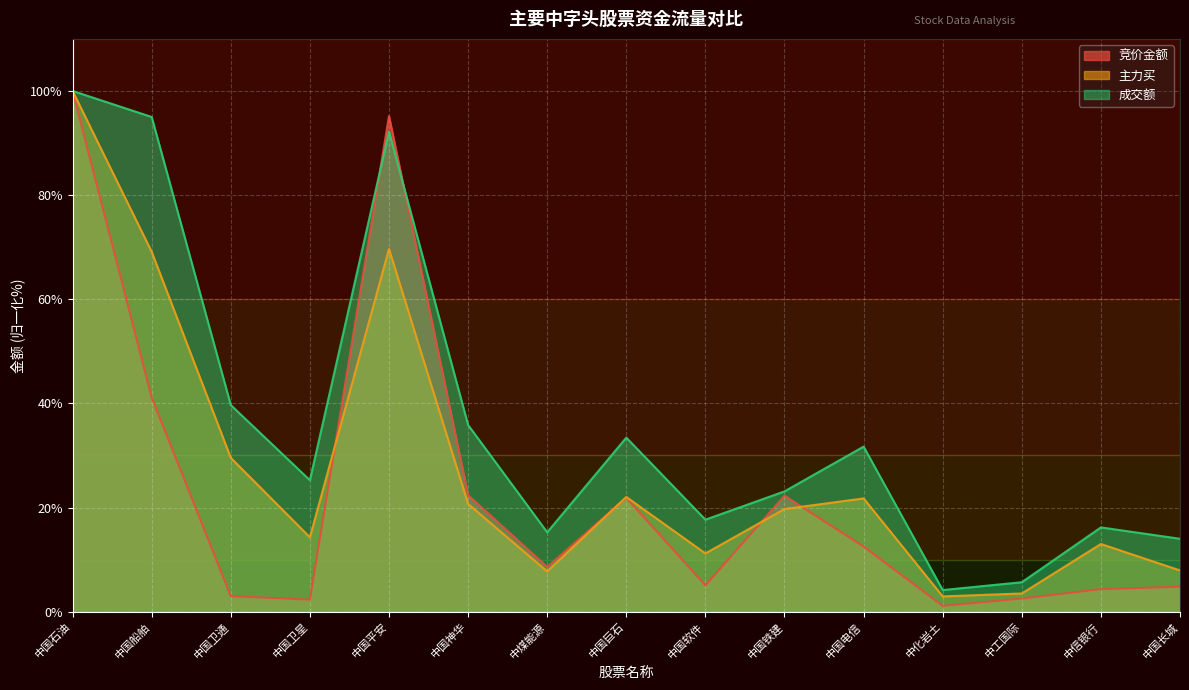

What is the maximum value for 主力买?

100.0